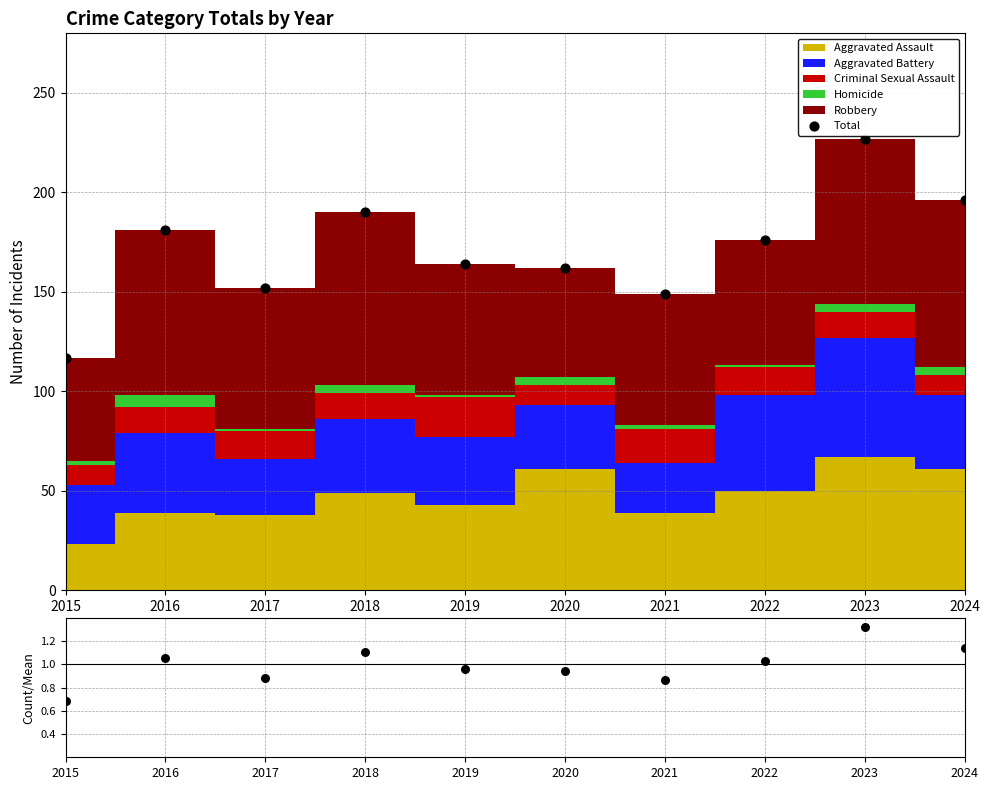

Which series reaches the maximum Y coordinate?

Total